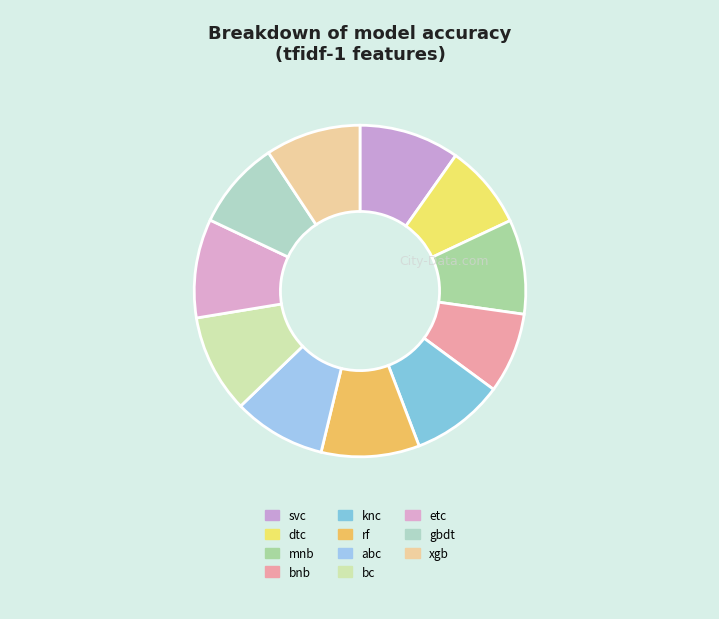

To the nearest percent, what percentage of the pie is xgb?

9%